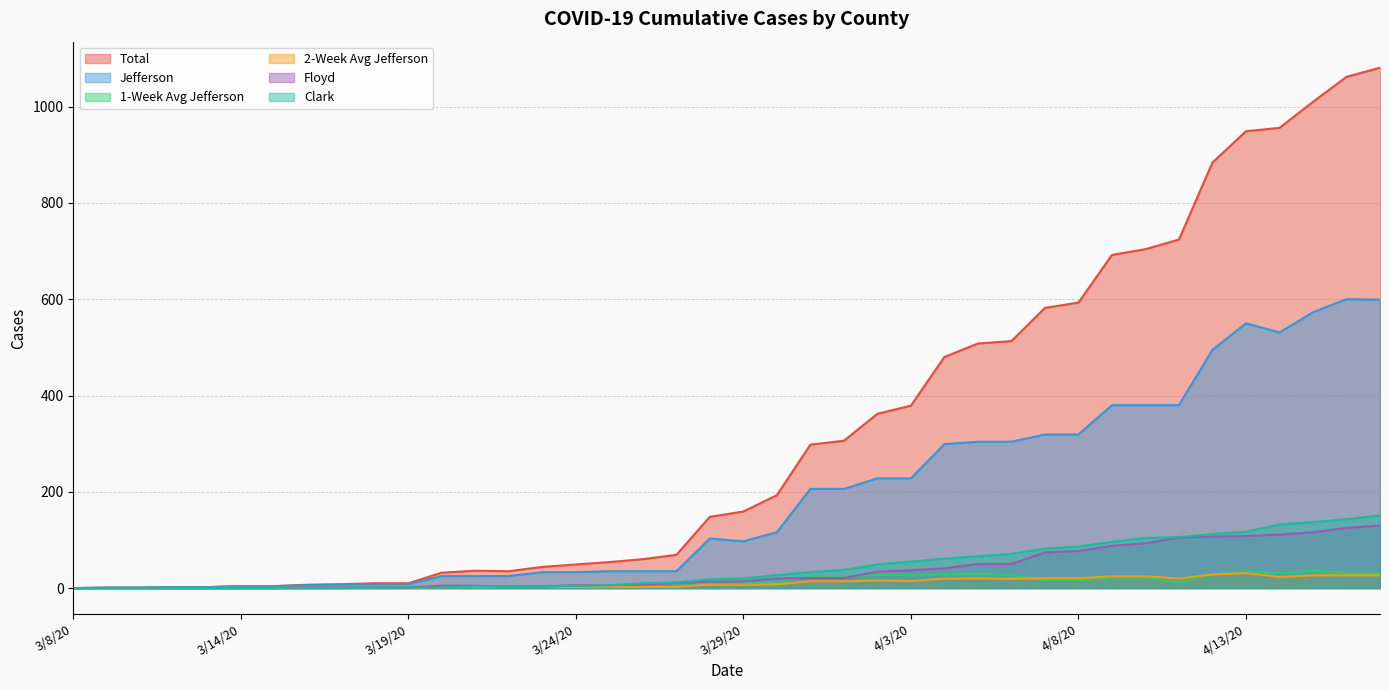

True or false: Jefferson and one_week_avg_Jefferson intersect in this chart.

False